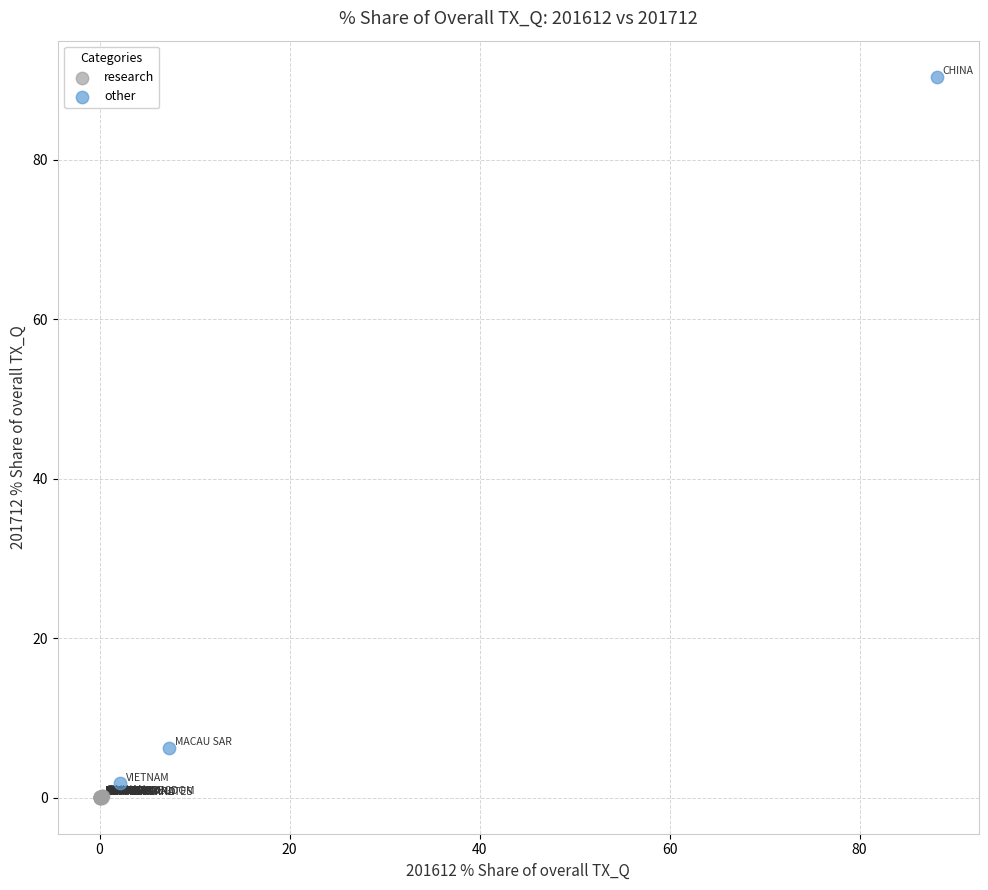

Which series has the largest Y range (max minus min)?

other